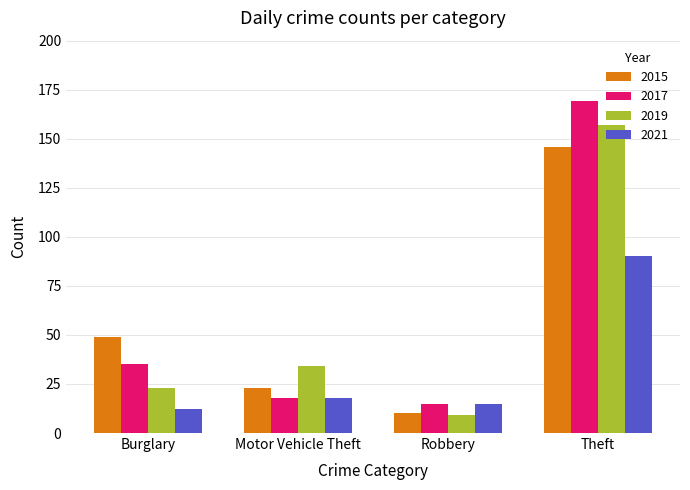

What is the difference between the 2019 values at Motor Vehicle Theft and Burglary?

11